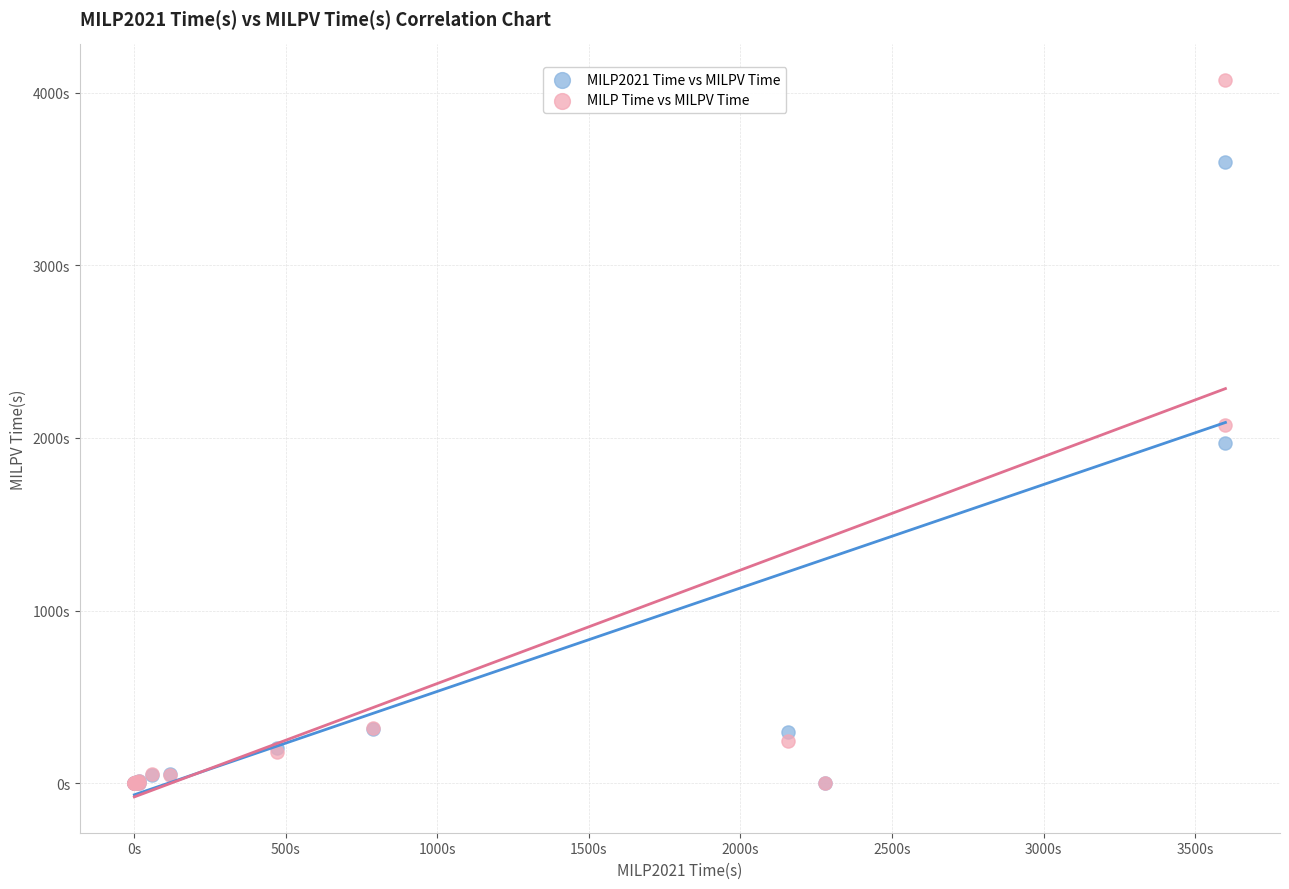

What are all the series names shown in the legend?

MILP2021 Time vs MILPV Time, MILP Time vs MILPV Time